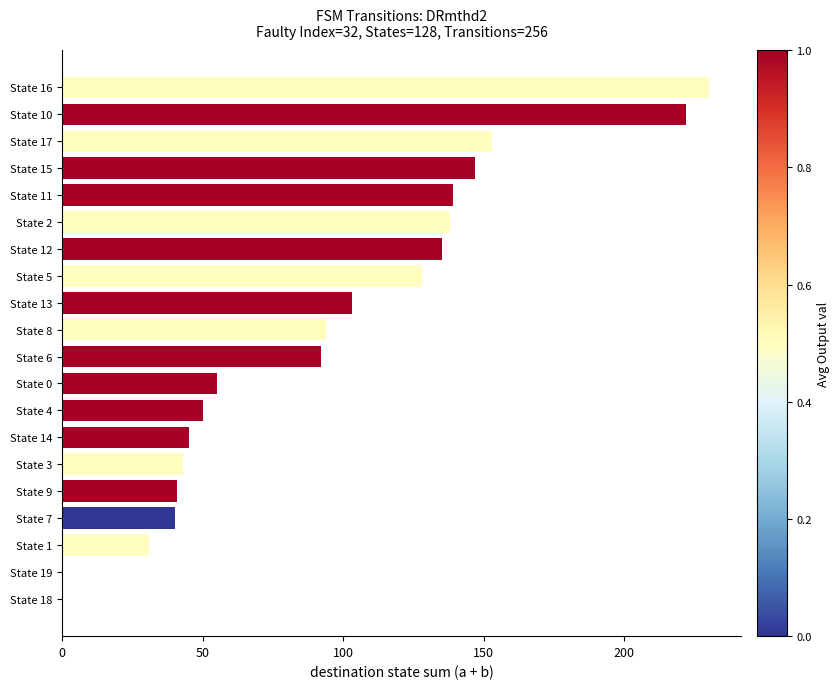

What is the sum of all values?

1886